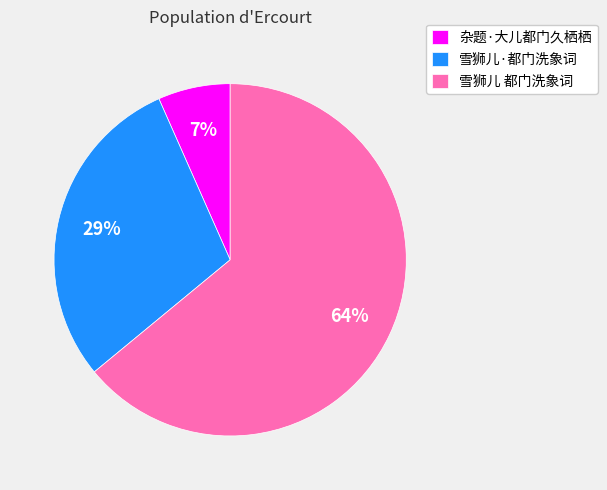

What percentage is the 雪狮儿·都门洗象词 slice, to the nearest percent?

29%